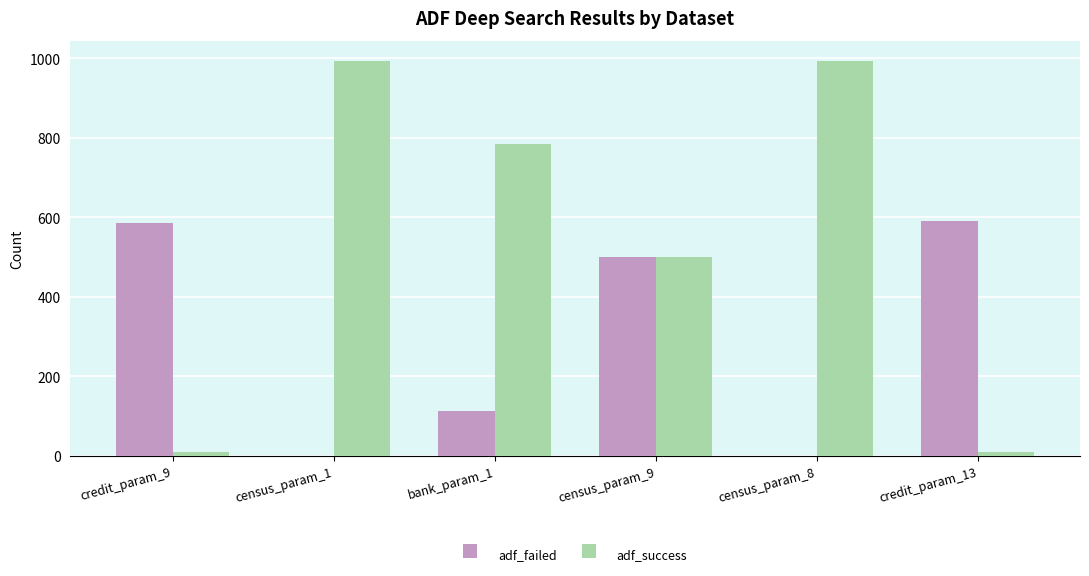

Which series changed the most between credit_param_9 and bank_param_1?

adf_success